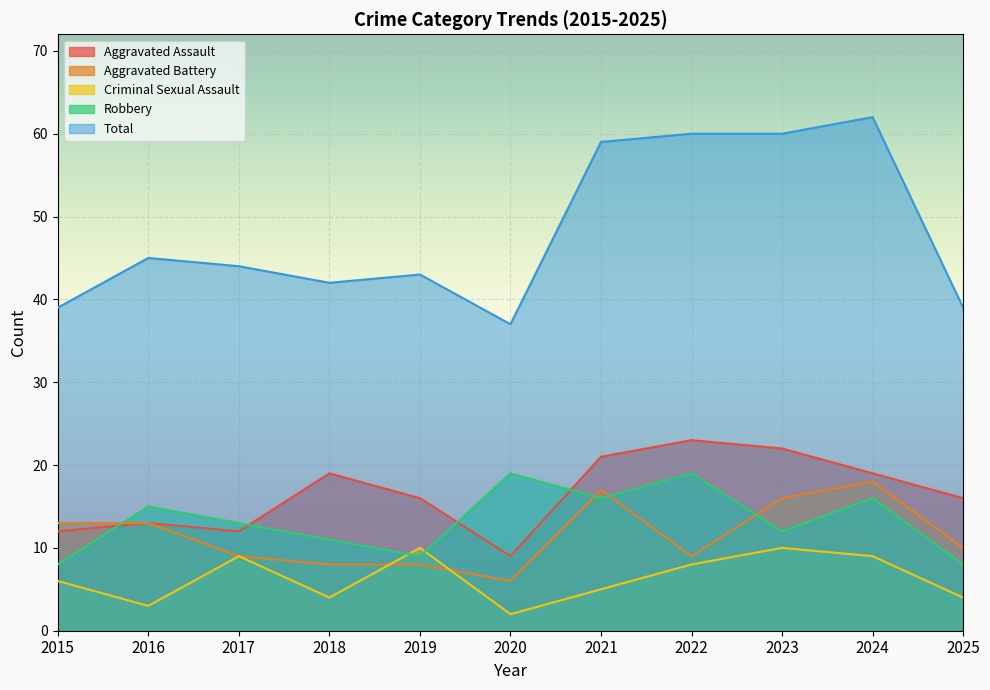

What are all the series names shown in the legend?

Aggravated Assault, Aggravated Battery, Criminal Sexual Assault, Robbery, Total